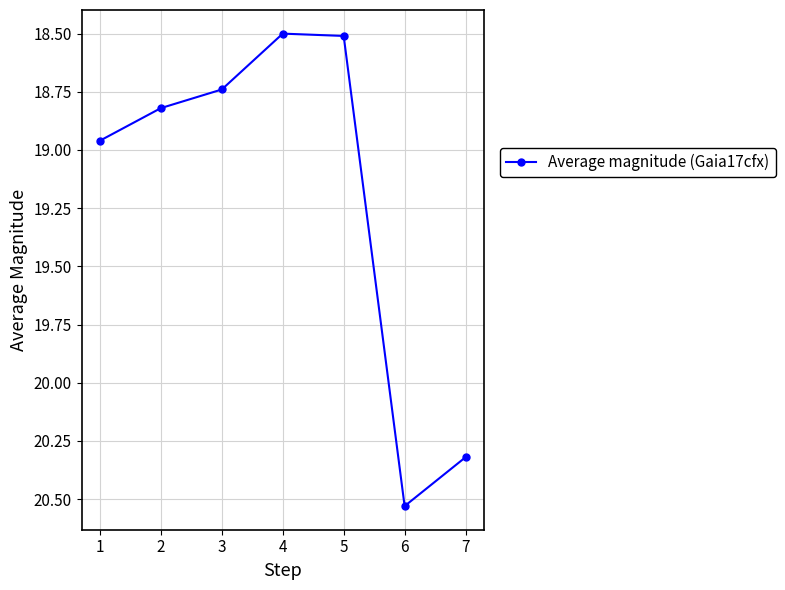

True or false: the data shows 29.7 at 1.

False